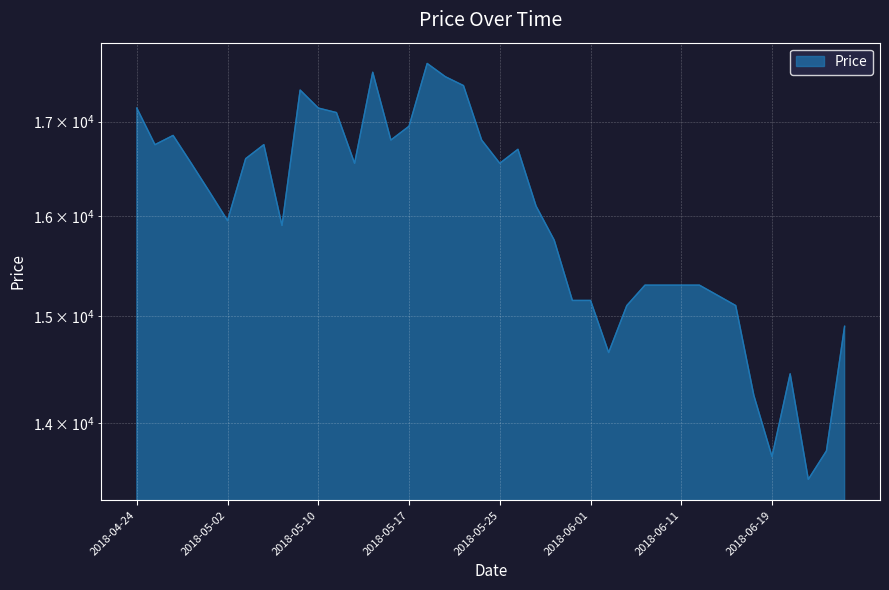

How many points are lower than both their immediate neighbors (excluding endpoints)?

9